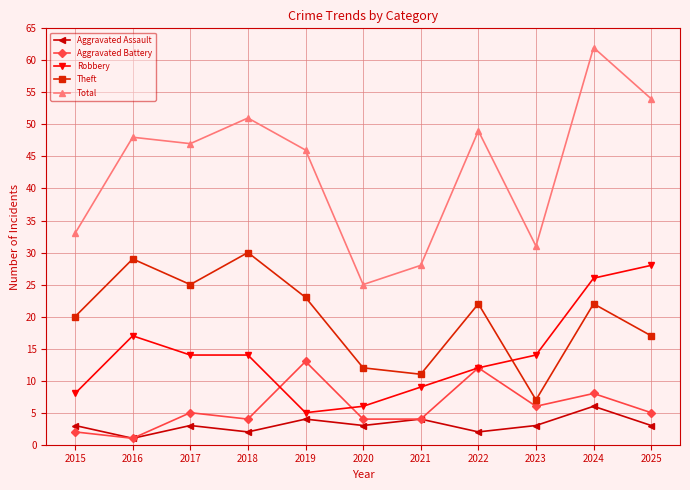

Rank the categories by Total value from lowest to highest.

2020, 2021, 2023, 2015, 2019, 2017, 2016, 2022, 2018, 2025, 2024